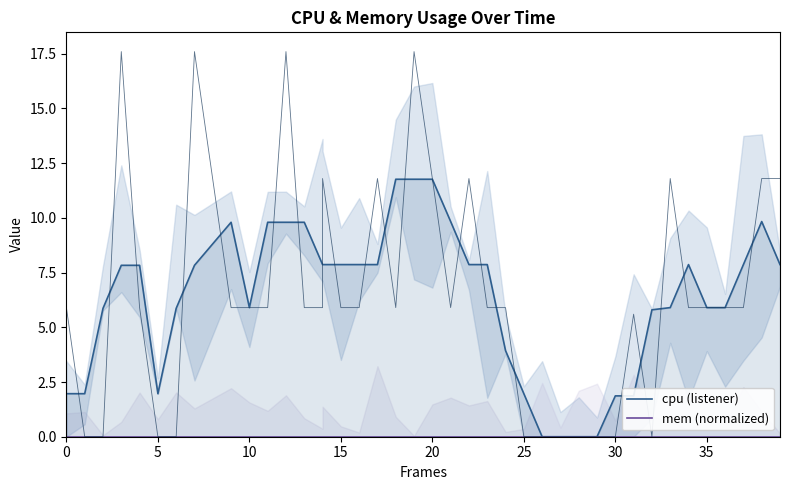

In cpu (listener), how many points are higher than both neighbors (excluding endpoints)?

3